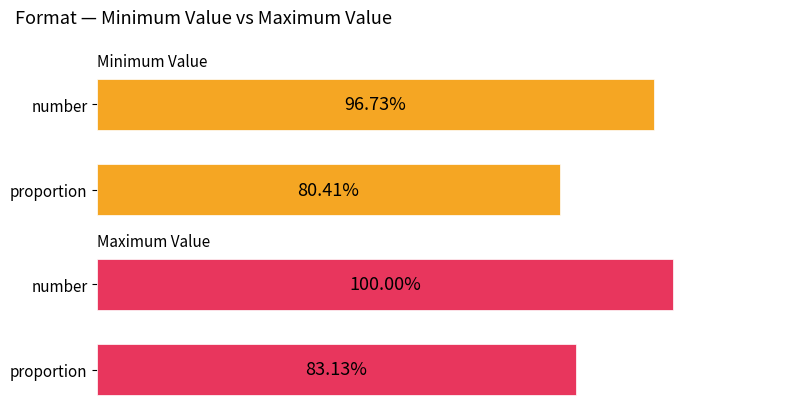

What is the sum of all Maximum Value values?

1.8